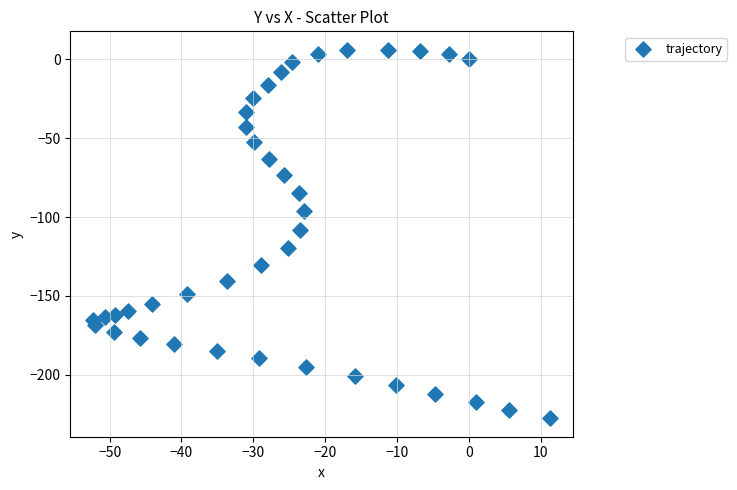

What is the range of Y values (max minus min)?

233.8